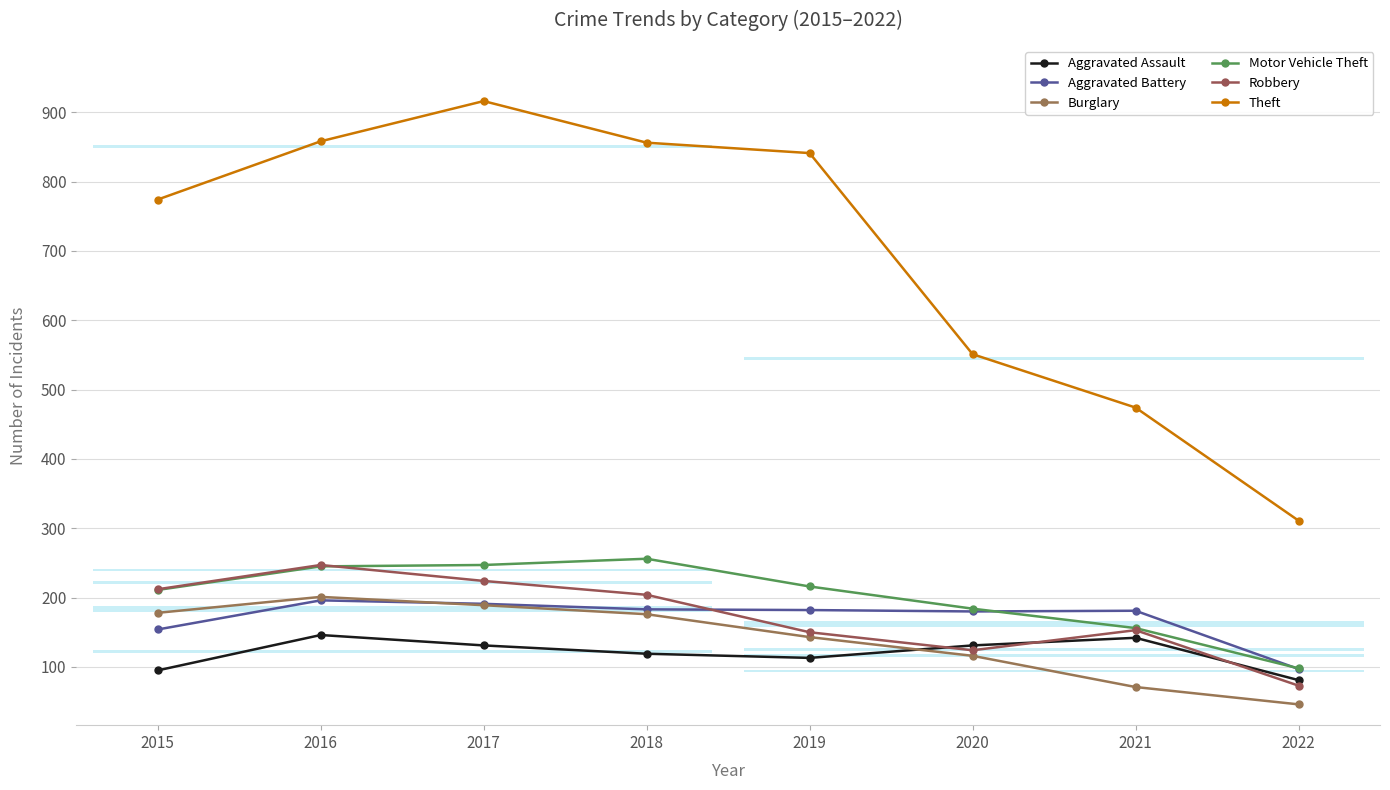

After their last crossing, which series has the higher values: Aggravated Assault or Burglary?

Aggravated Assault